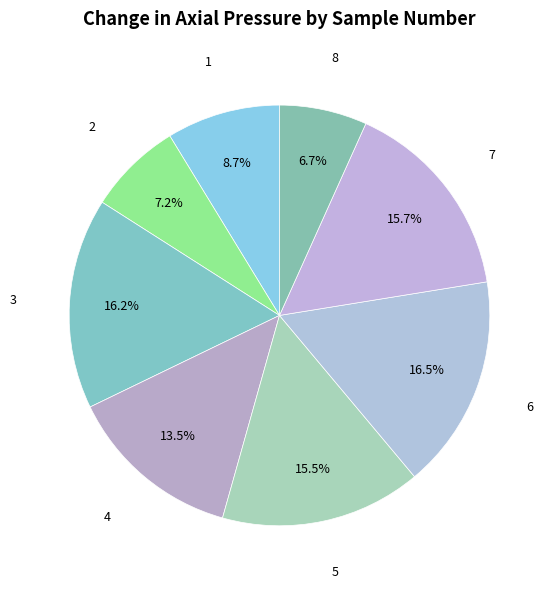

What is the largest slice in the pie chart?

6